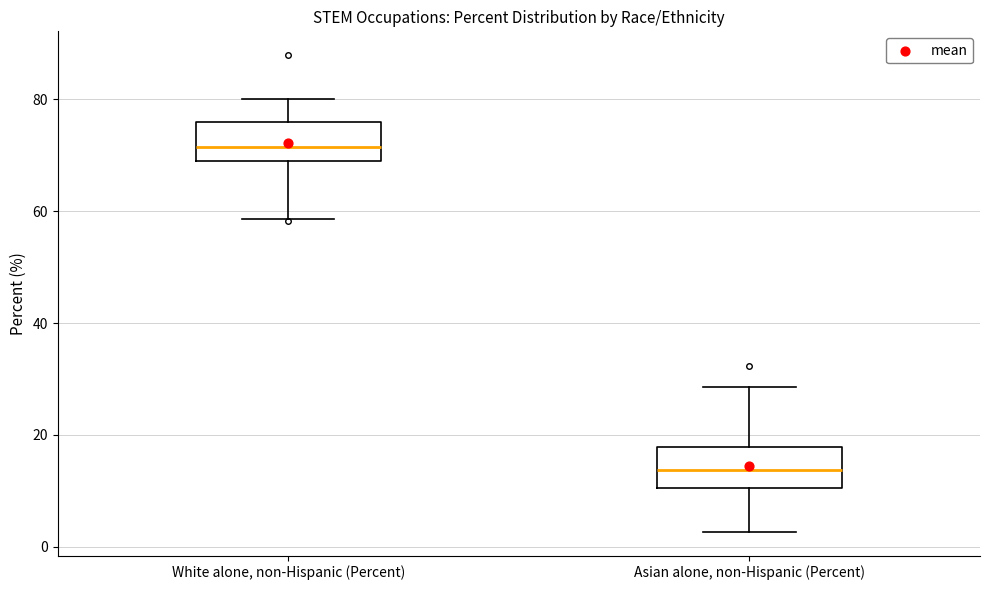

Which box has the highest median line?

White alone, non-Hispanic (Percent)